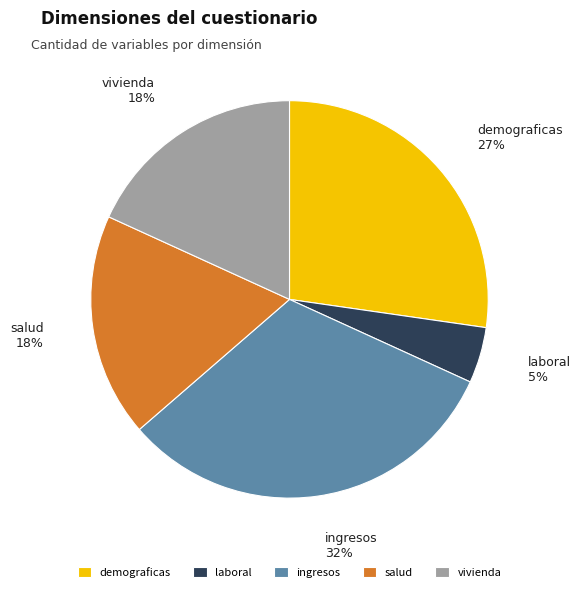

Approximately how many times larger is the value at demograficas compared to salud?

1.5